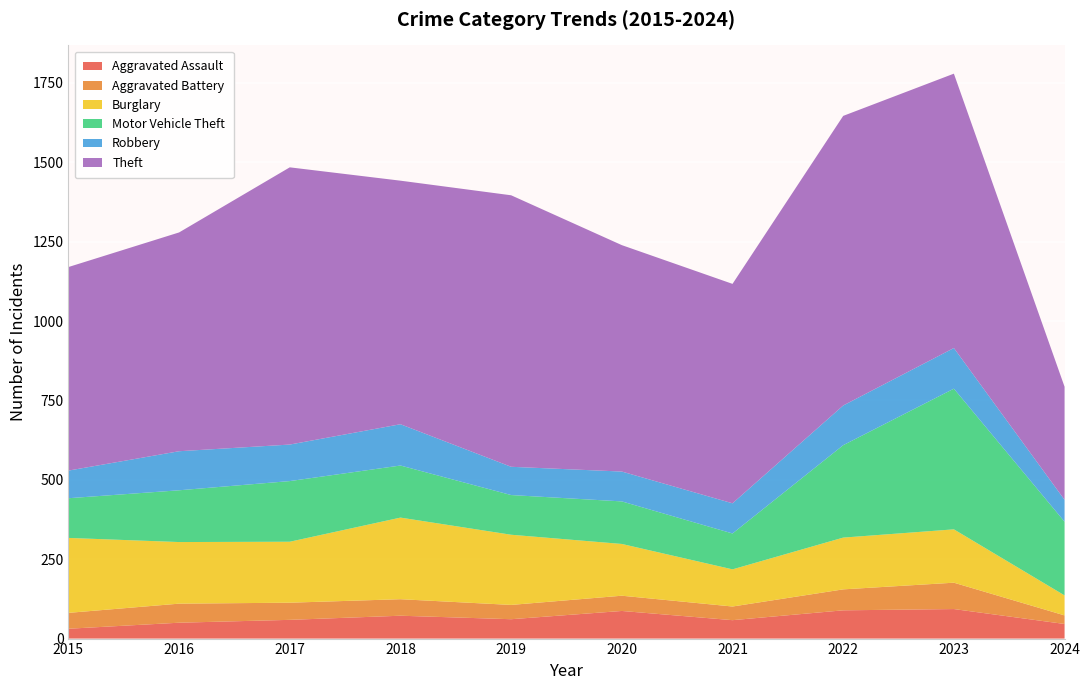

Reading right to left, list all the values displayed in this chart.

Aggravated Assault: 46	93	89	58	87	61	72	59	50	31
Aggravated Battery: 27	83	66	43	48	45	52	54	60	50
Burglary: 63	168	163	117	163	221	257	192	194	236
Motor Vehicle Theft: 232	443	291	113	134	125	164	191	163	125
Robbery: 69	128	125	95	94	89	130	115	123	87
Theft: 356	864	912	691	713	855	767	873	689	641